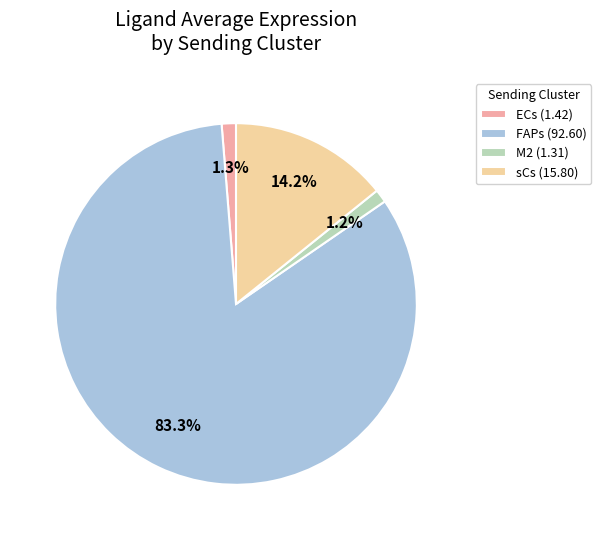

To the nearest percent, what portion does FAPs represent?

83%